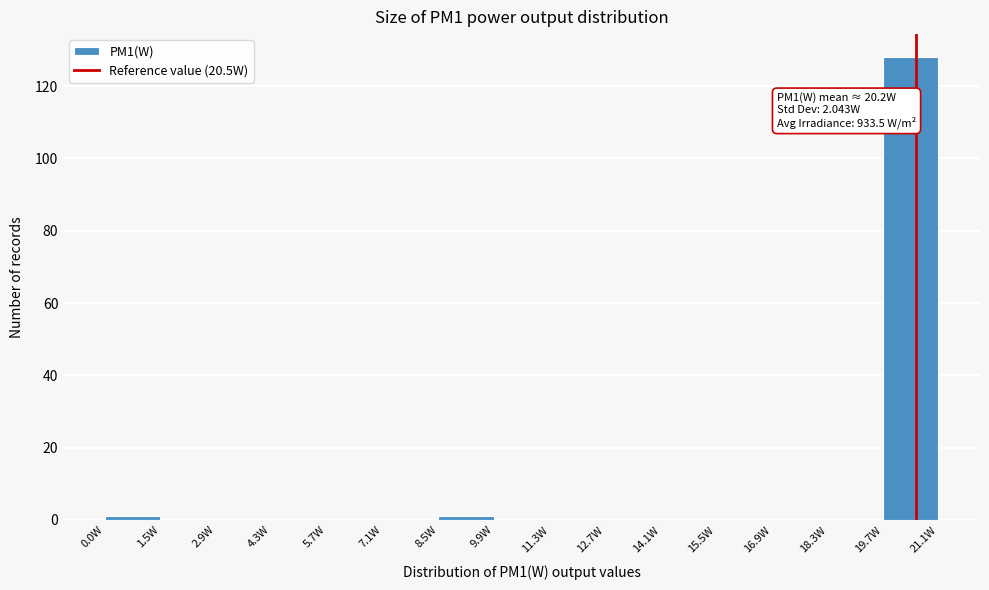

Which range on the x-axis has the tallest bar?

19.6 to 21.0